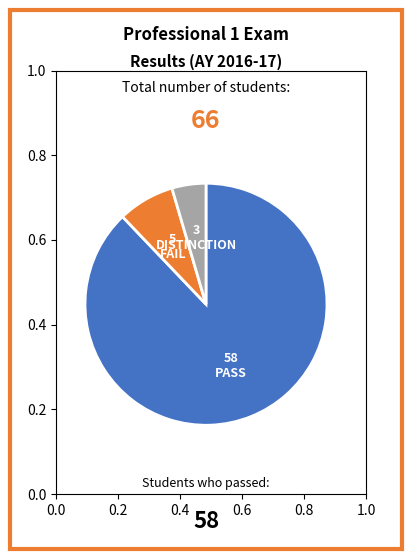

Is there a majority slice in this chart?

Yes